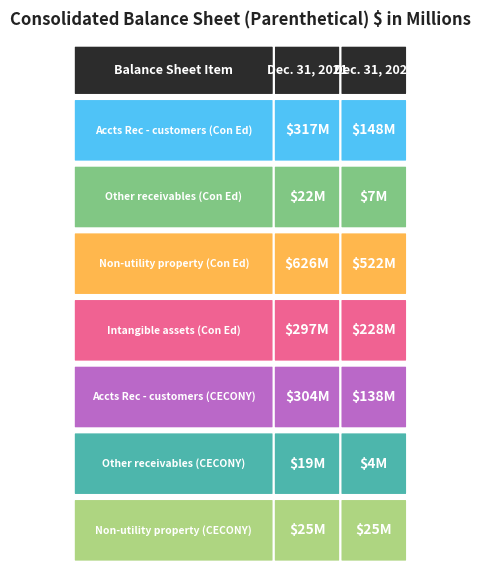

Is it true that Non-utility property (CECONY) equals 37 at 0?

False